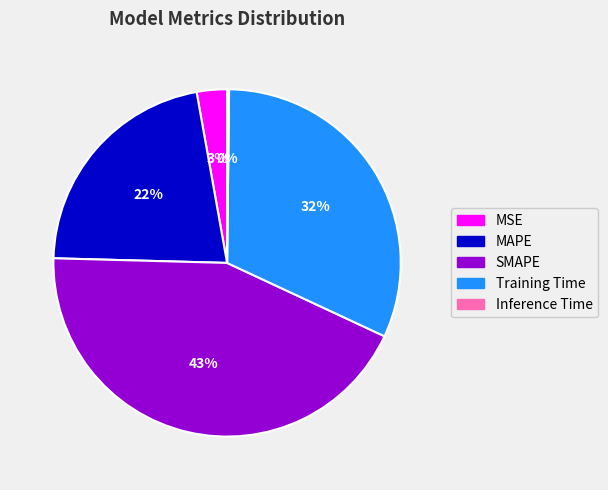

Approximately how many times larger is the value at MSE compared to Training Time?

0.1